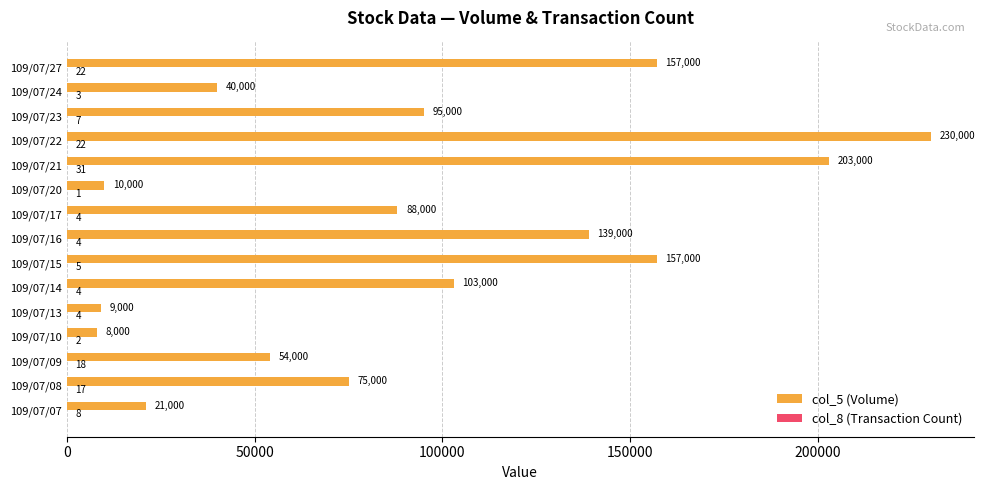

Between 109/07/20 and 109/07/23, which series saw the biggest shift?

col_5 (Volume)